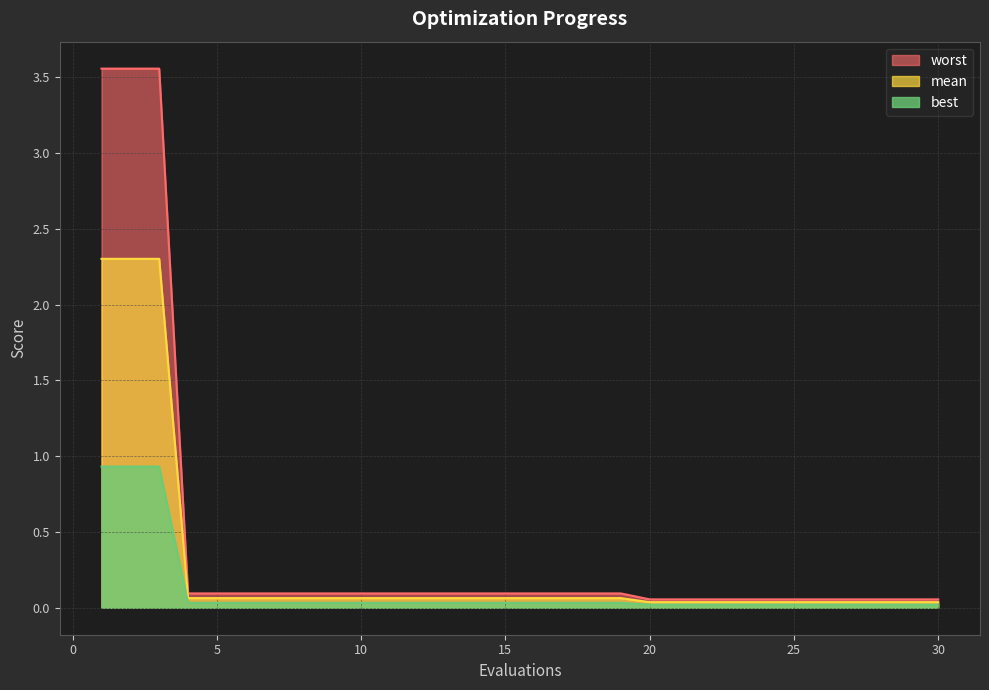

Between 2 and 13, which is larger?

2